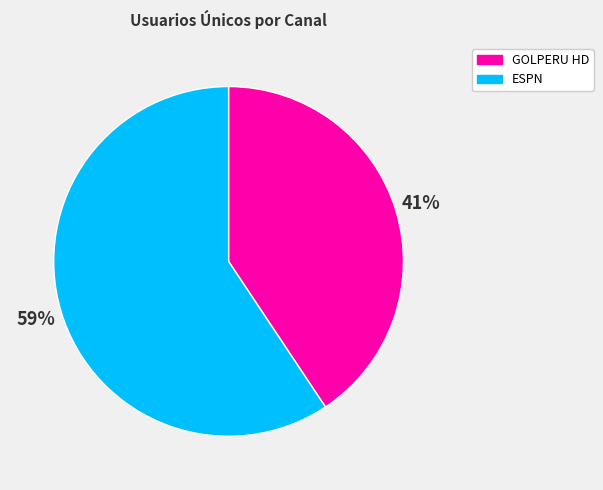

Is the sum of GOLPERU HD and ESPN greater than half?

Yes